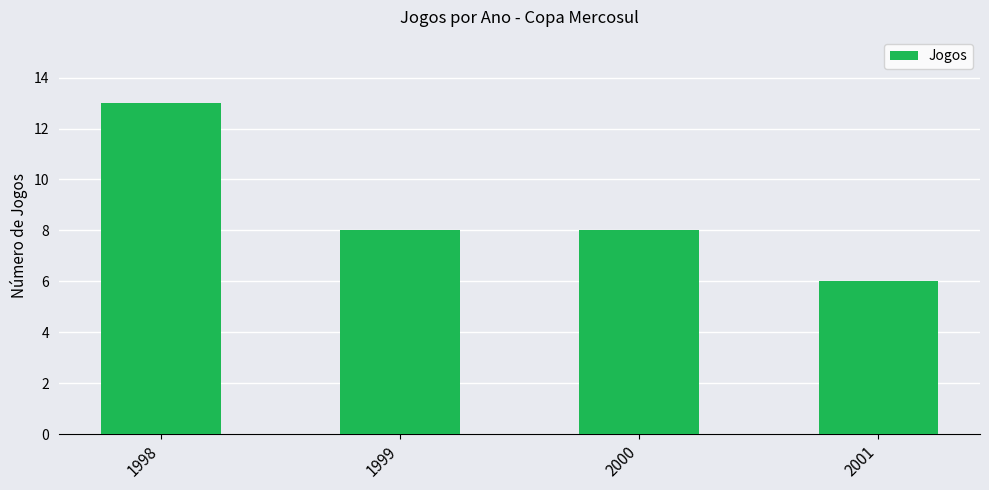

Read the value at 2001.

6